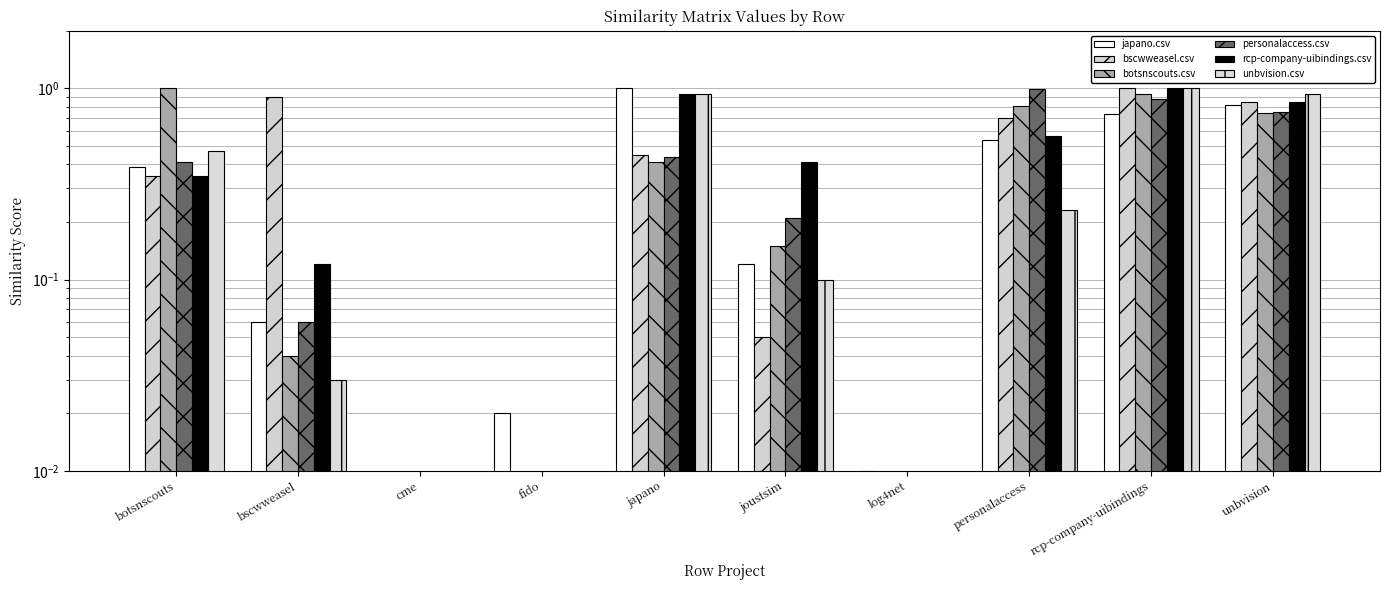

At which label is rcp-company-uibindings.csv closest to 0?

cme